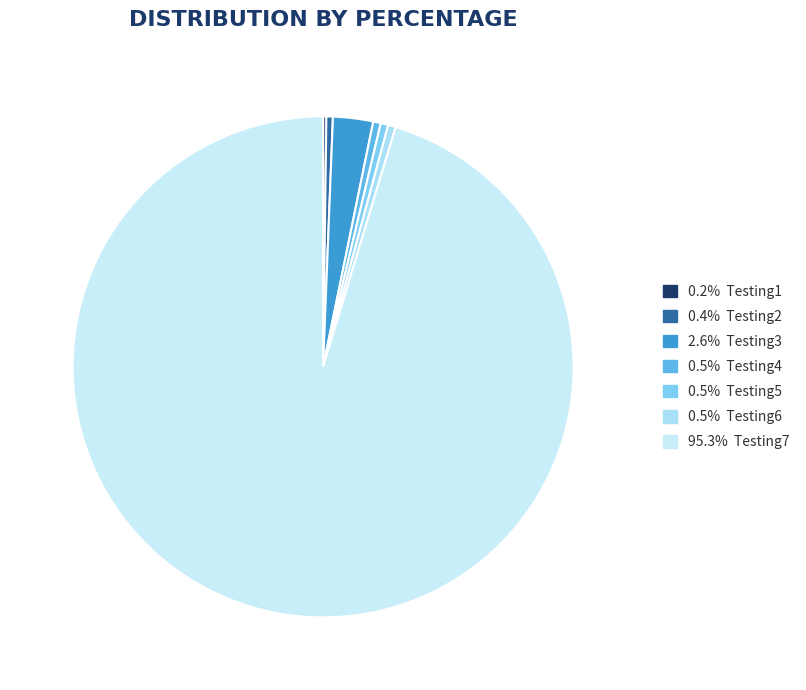

Which category accounts for the majority?

Testing7